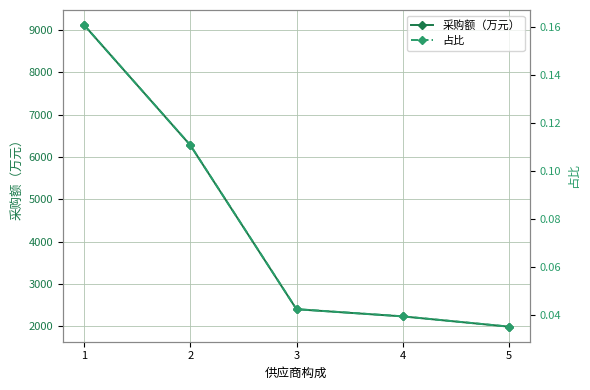

What is the value of the 采购额（万元） point at the 2nd from the left?

6276.8